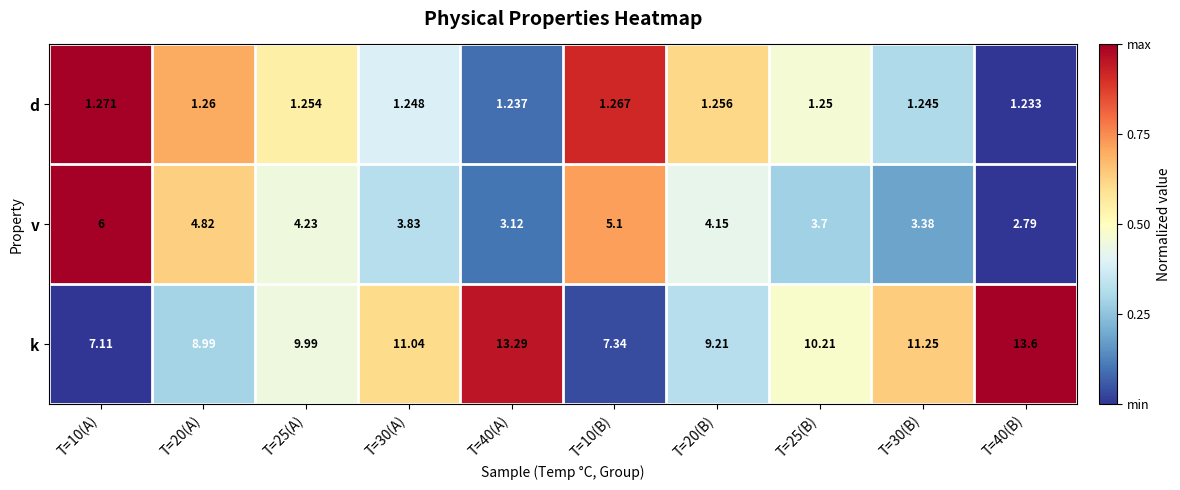

At which category does the chart reach its minimum across all series?

T=40(B)